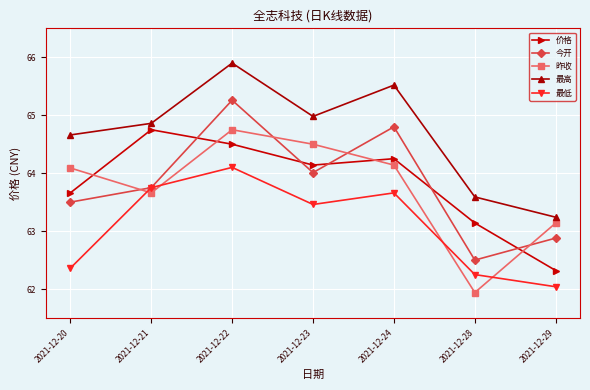

At which label does 今开 reach its peak?

2021-12-22